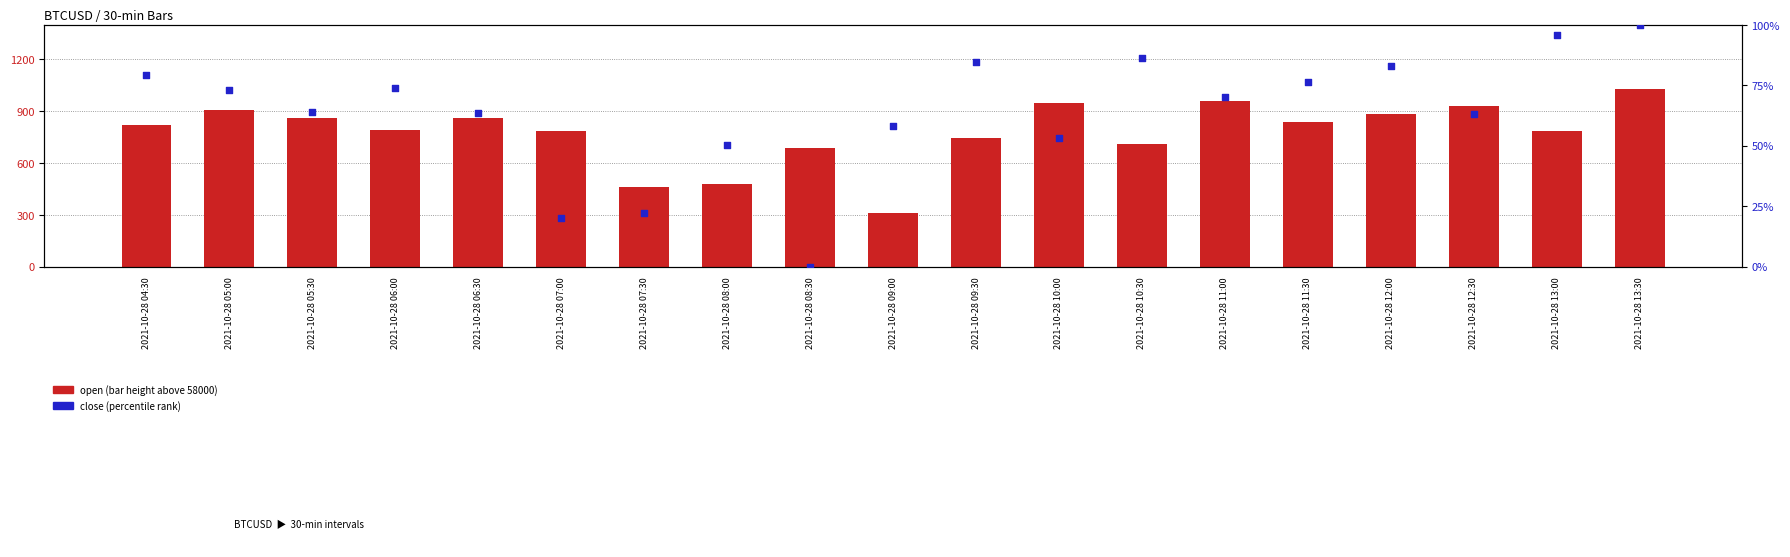

Is the value of open at 2021-10-28 07:00 greater than the value of close (percentile) at 2021-10-28 10:30?

Yes